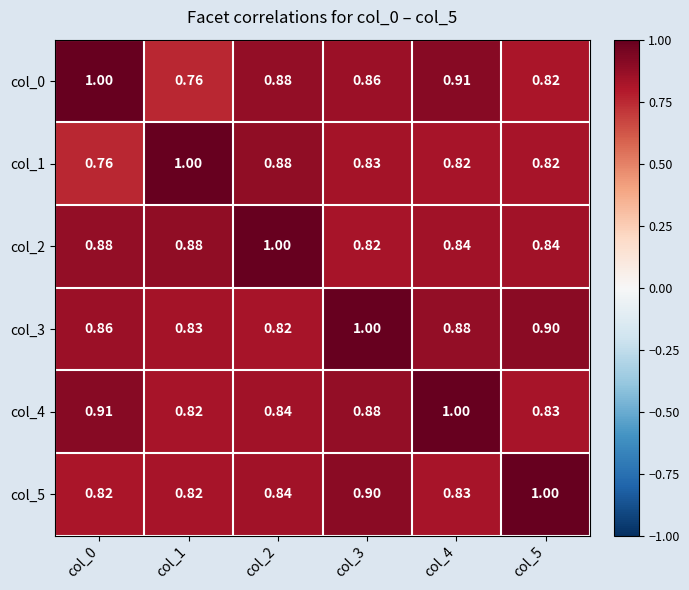

At how many categories does at least one series exceed 0?

6